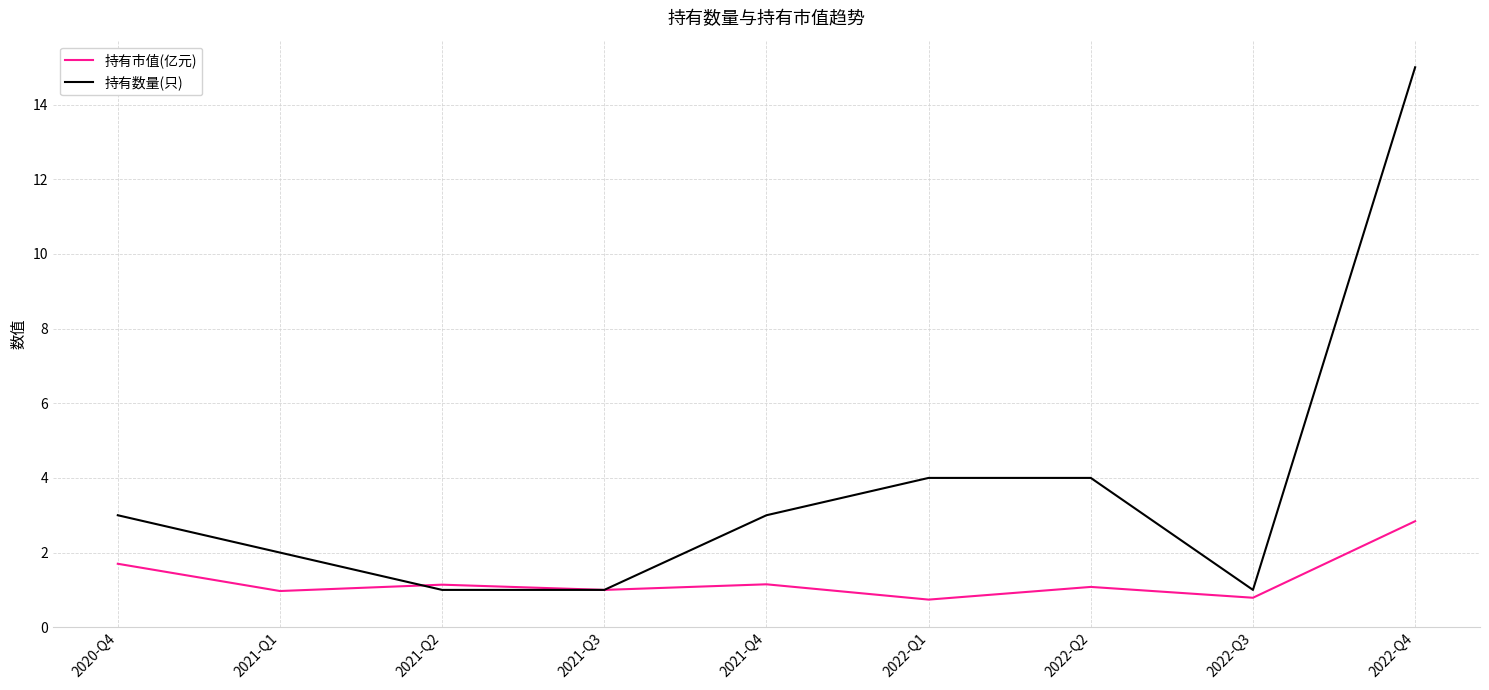

What is the sum of all 持有数量(只) values?

34.0